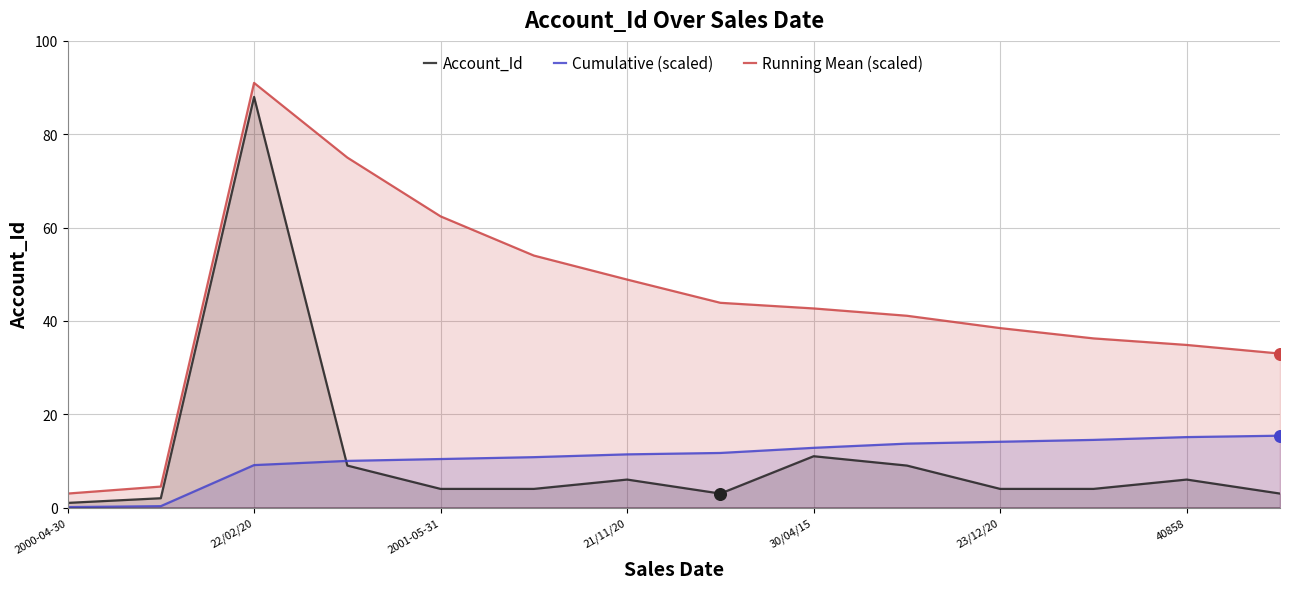

Which series contains the lowest Y value?

Cumulative (scaled)